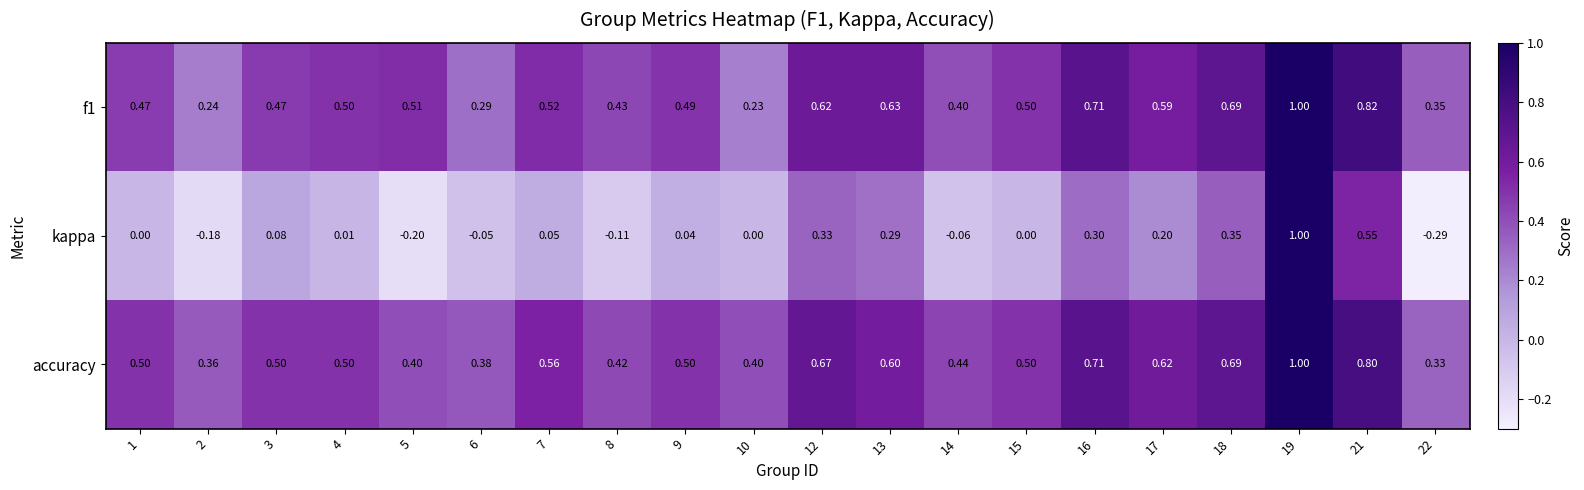

Which label corresponds to the smallest value in the chart?

22